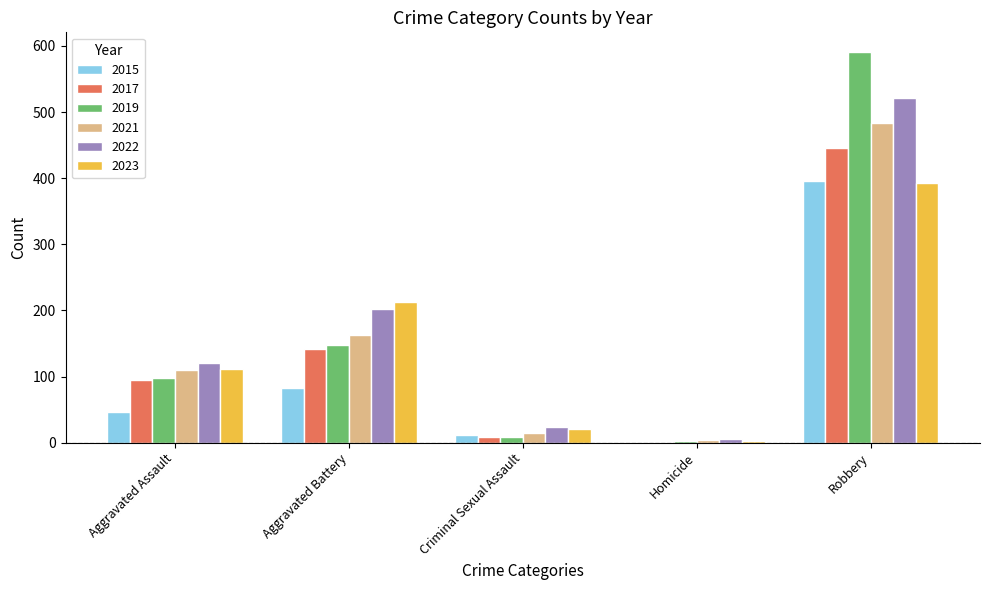

Reading right to left, extract all data points from this chart.

2015: Robbery=395	Homicide=0	Criminal Sexual Assault=12	Aggravated Battery=82	Aggravated Assault=46
2017: Robbery=446	Homicide=1	Criminal Sexual Assault=8	Aggravated Battery=142	Aggravated Assault=95
2019: Robbery=591	Homicide=2	Criminal Sexual Assault=8	Aggravated Battery=148	Aggravated Assault=98
2021: Robbery=484	Homicide=4	Criminal Sexual Assault=14	Aggravated Battery=163	Aggravated Assault=110
2022: Robbery=521	Homicide=5	Criminal Sexual Assault=24	Aggravated Battery=202	Aggravated Assault=121
2023: Robbery=392	Homicide=2	Criminal Sexual Assault=20	Aggravated Battery=213	Aggravated Assault=112